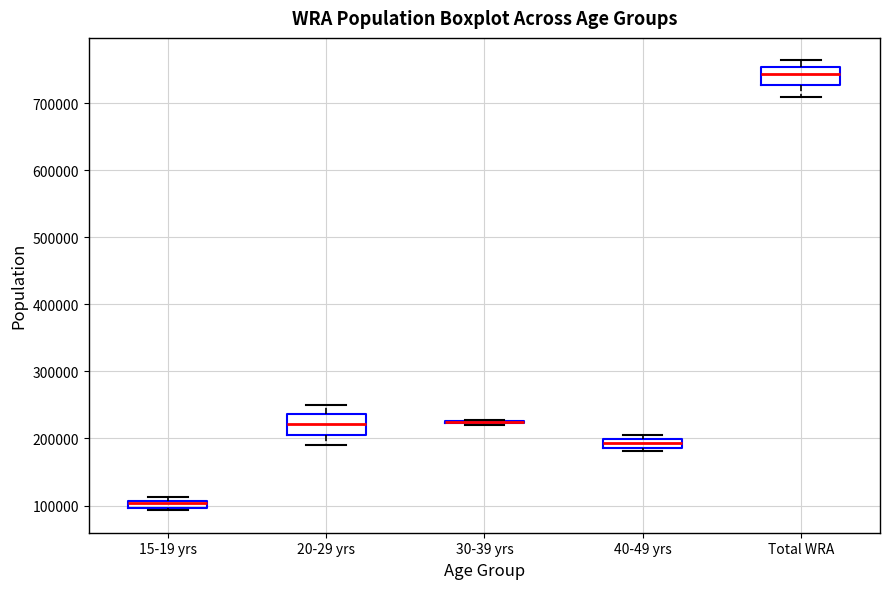

Where is the lower edge of the box for 40-49 yrs on the y-axis? The values are not printed on the chart, so give them approximately, as read against the axis.

190000